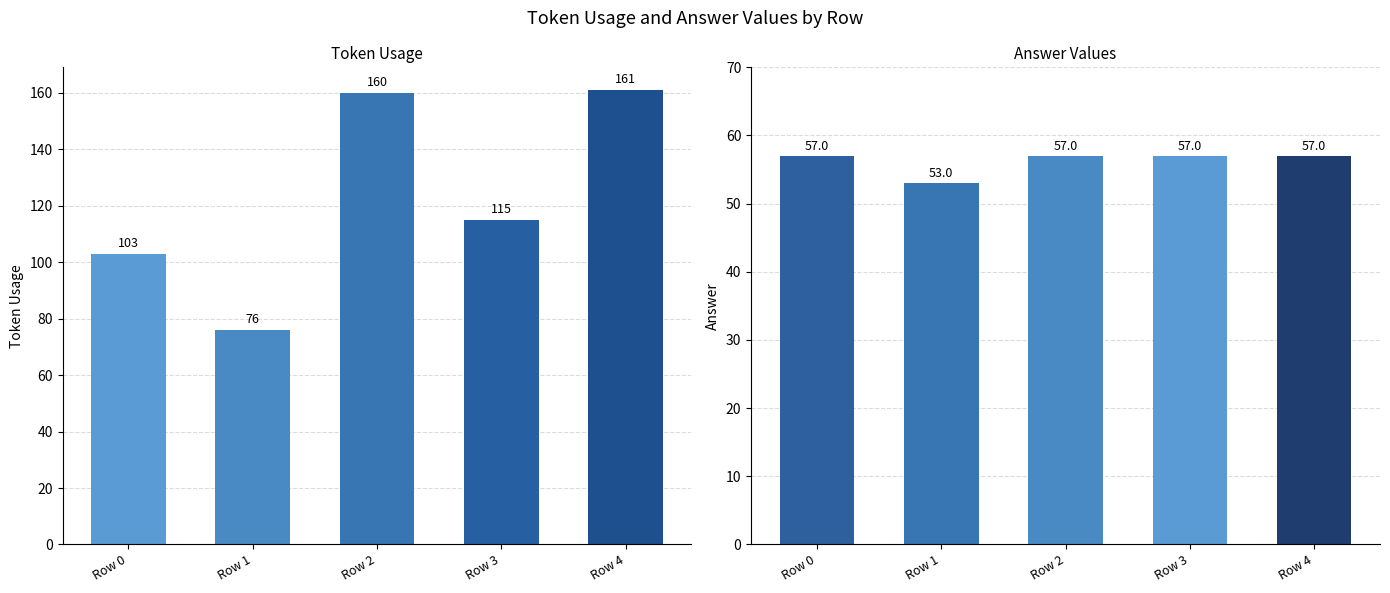

Rank the series by their maximum value, from lowest to highest.

answer, token_usage